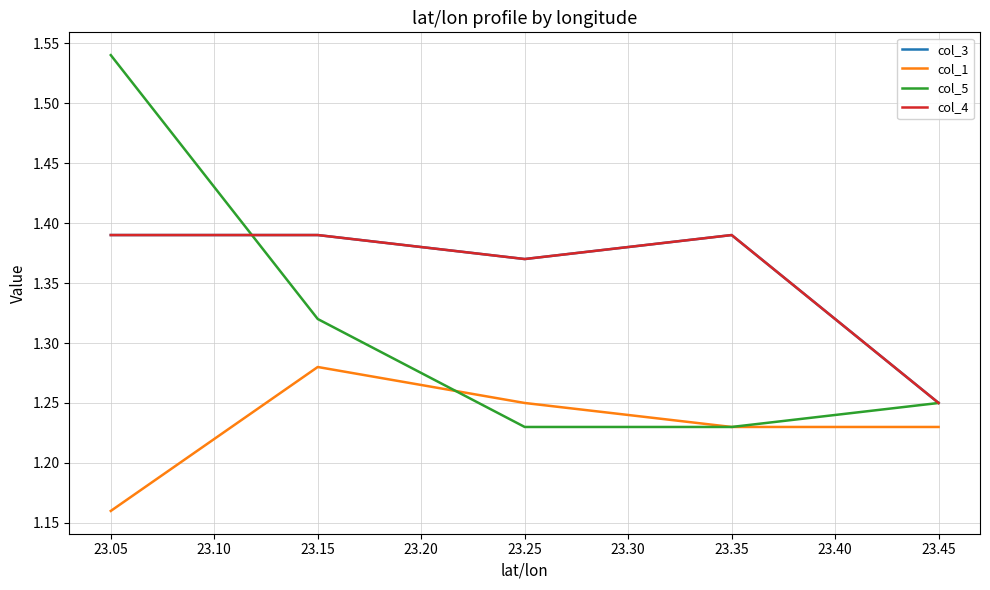

What are all the series names shown in the legend?

col_3, col_1, col_5, col_4